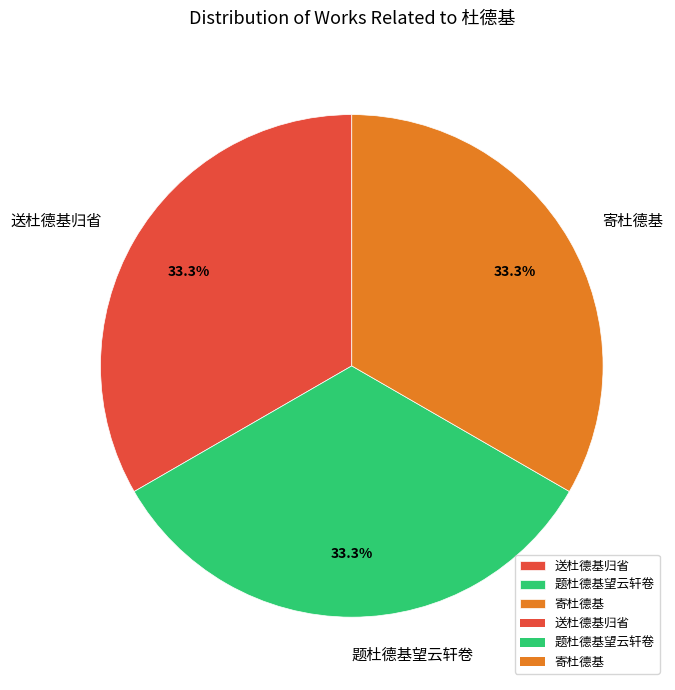

Does 送杜德基归省 represent more than half of the total?

No